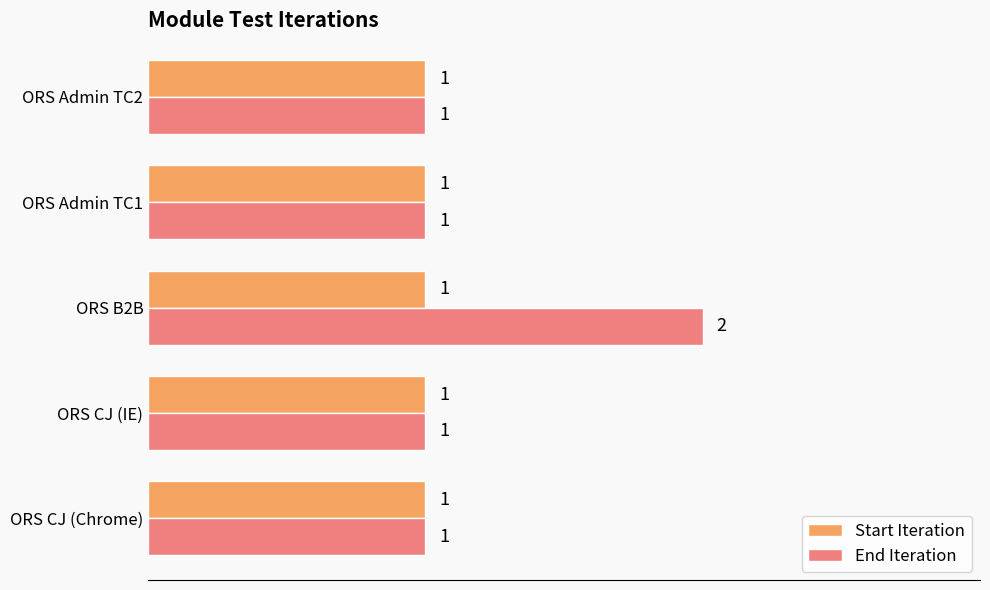

Which series has the largest range (max minus min)?

End Iteration